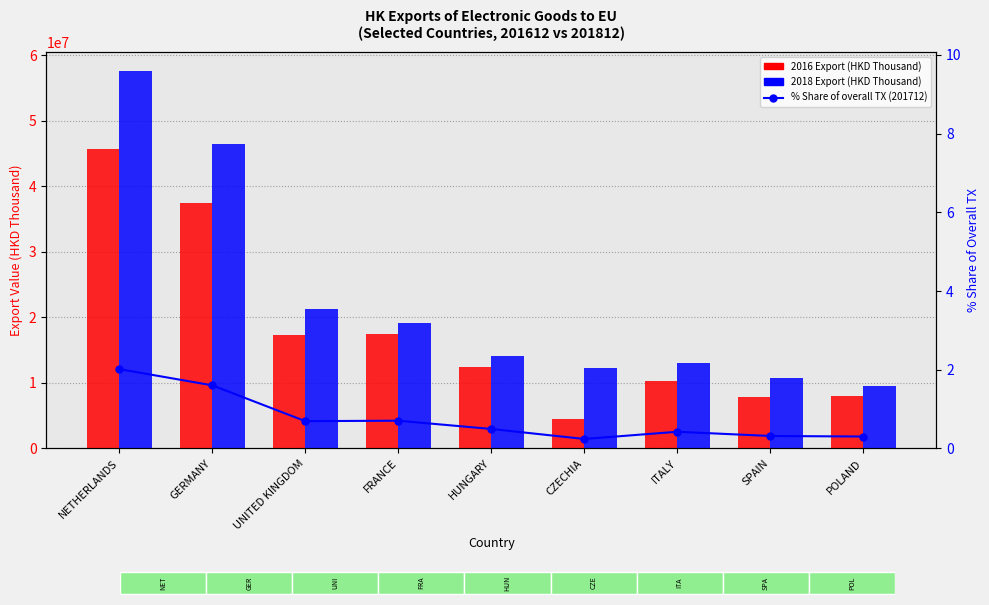

The value at NETHERLANDS is 2.0. True or false?

True